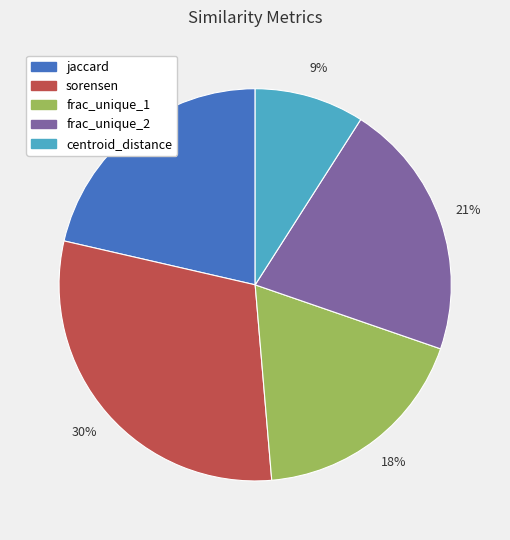

Is jaccard the majority of the pie?

No